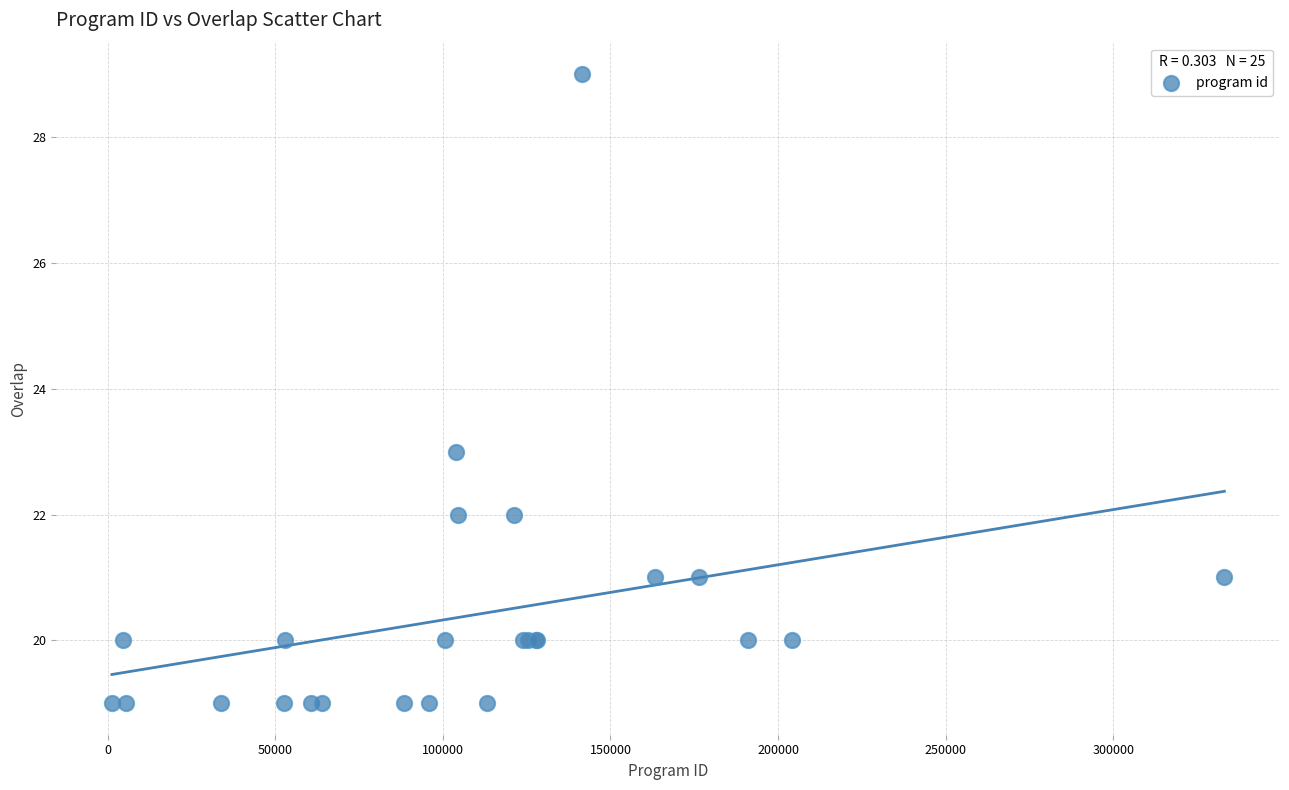

What Y value in the scatter plot is closest to 24?

23